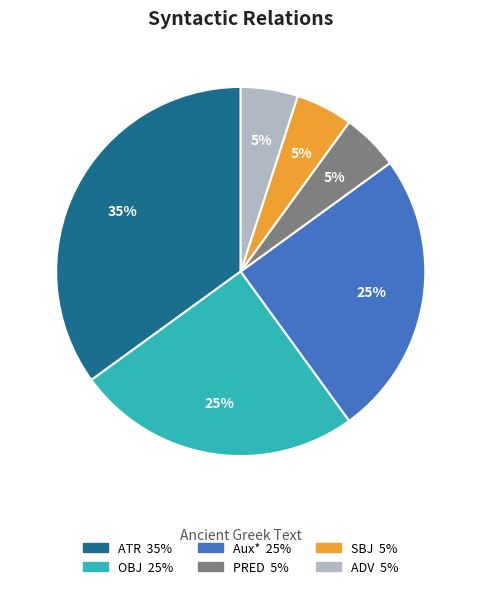

Does any single category account for the majority?

No